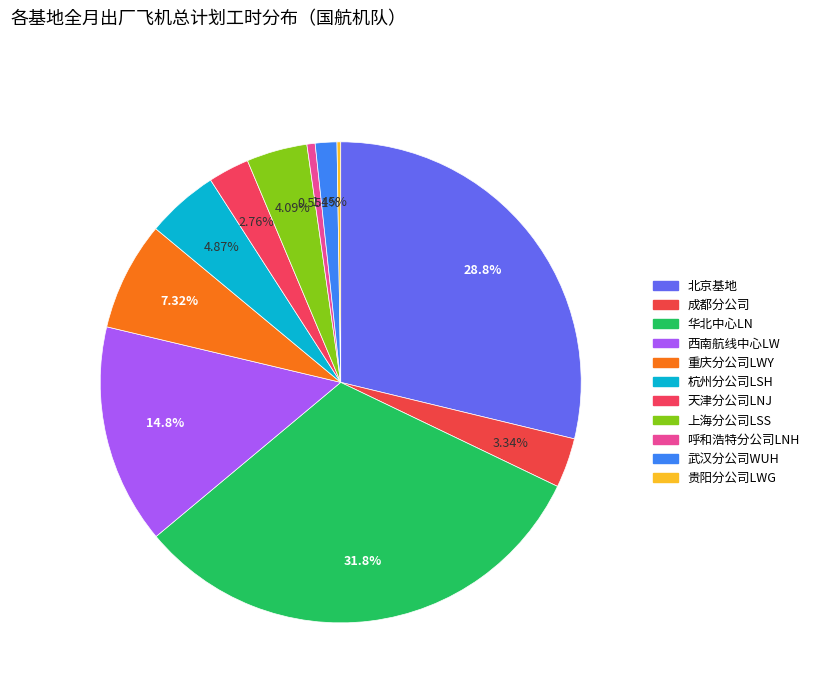

How much of the chart is everything except 西南航线中心LW?

85.2%